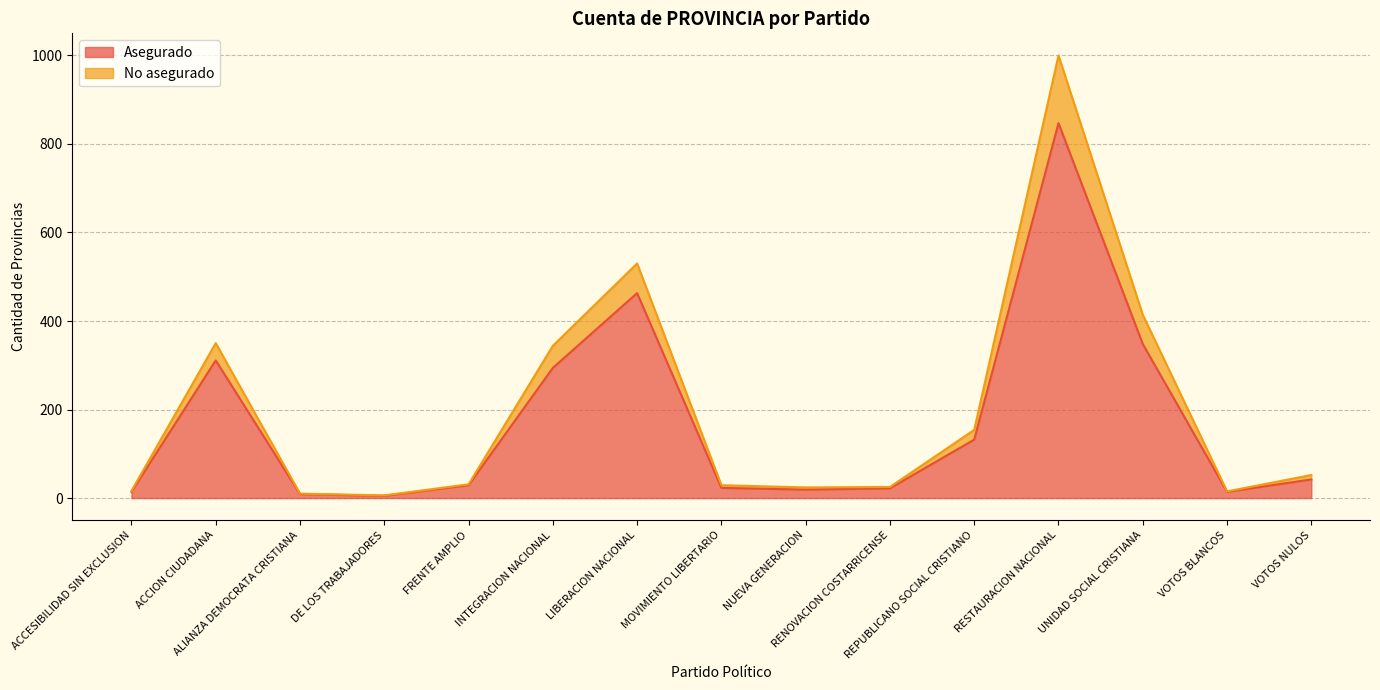

Reading left to right, what are all the values shown in this chart?

Asegurado: 14	311	9	5	29	294	463	23	19	22	132	847	348	14	42
No asegurado: 16	350	10	6	31	344	530	29	24	25	154	1000	414	15	52